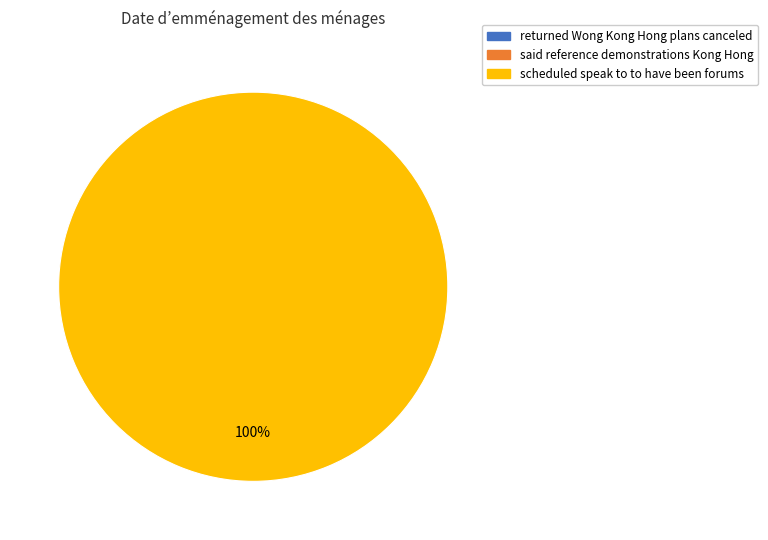

What is the change in value from said reference demonstrations Kong Hong to scheduled speak to to have been forums?

+1